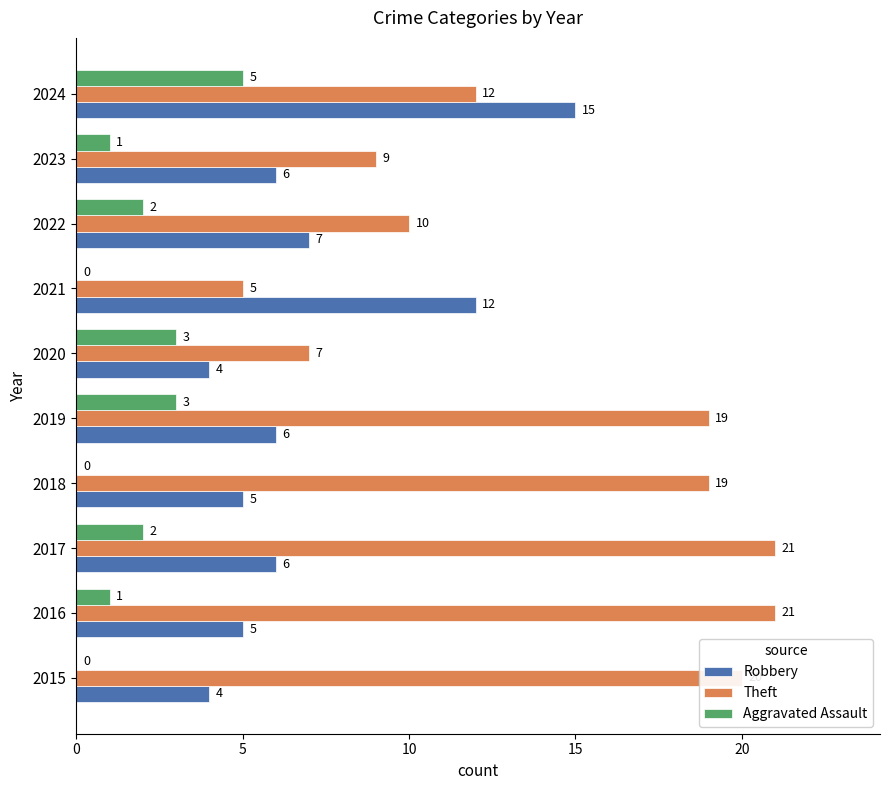

Which series changed the most between 2018 and 2021?

Theft